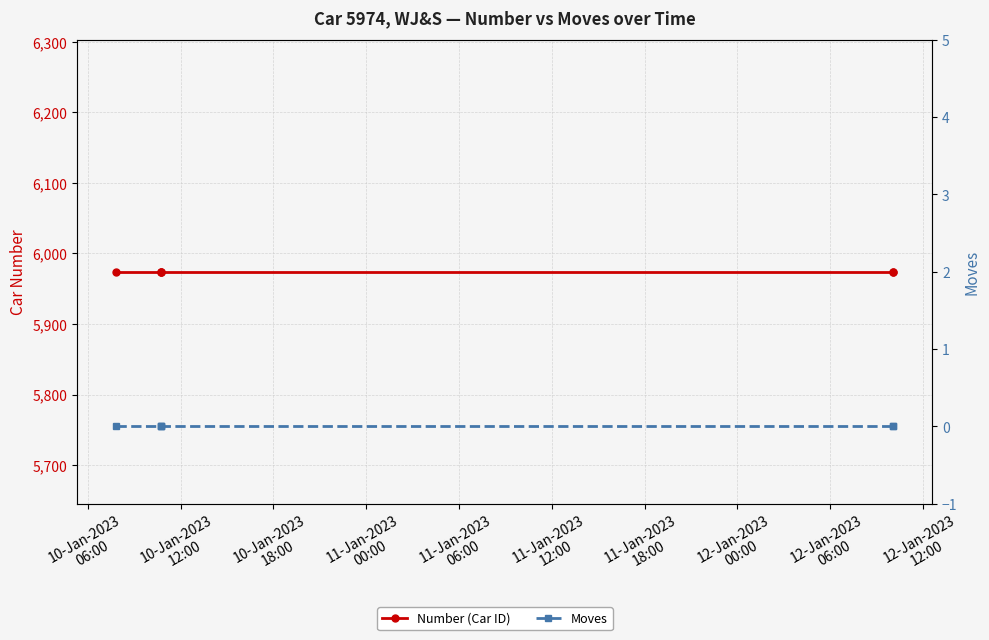

Does the chart have visible grid lines?

Yes